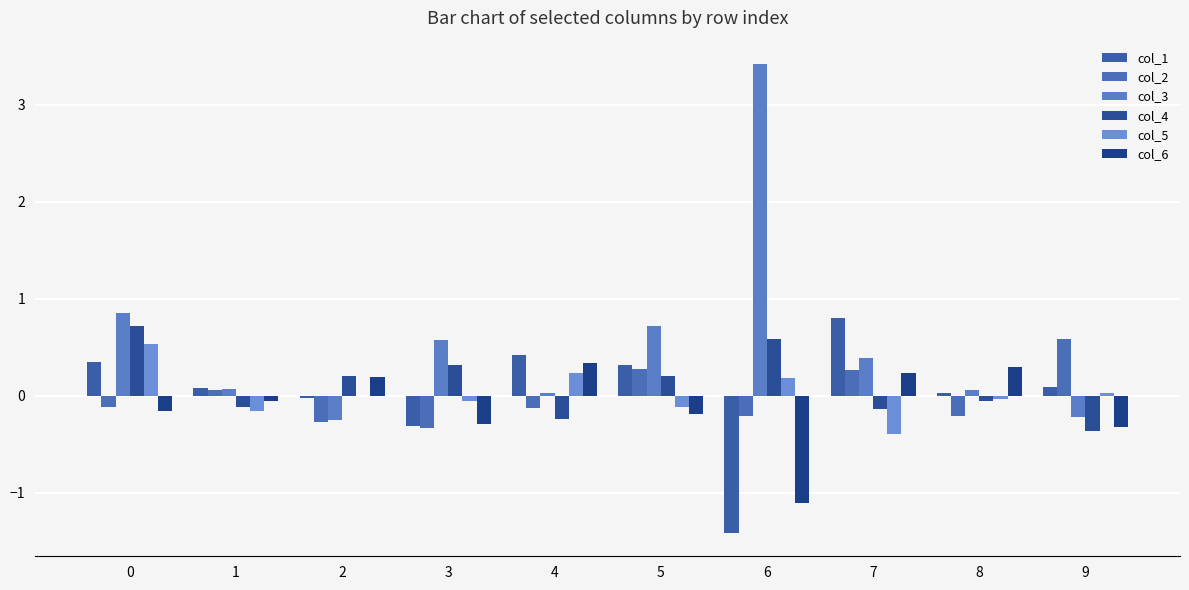

The value of col_4 at 9 is -0.5. True or false?

False